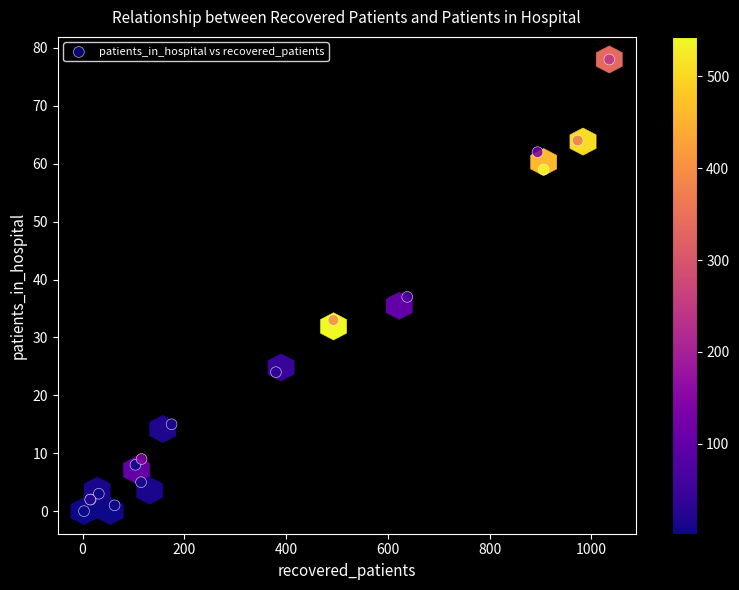

What Y value in the scatter plot is closest to 39?

37